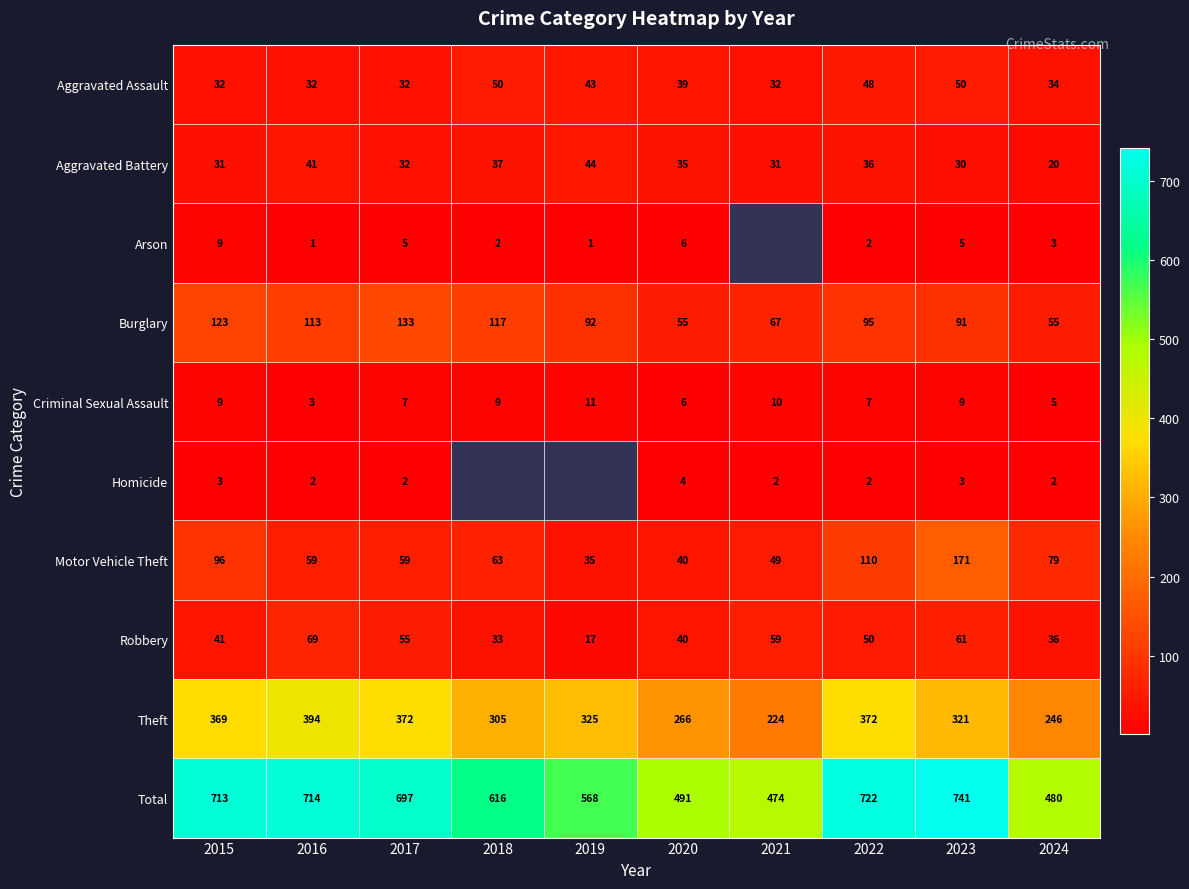

At 2016, list the series in order from largest to smallest.

Total, Theft, Burglary, Robbery, Motor Vehicle Theft, Aggravated Battery, Aggravated Assault, Criminal Sexual Assault, Homicide, Arson